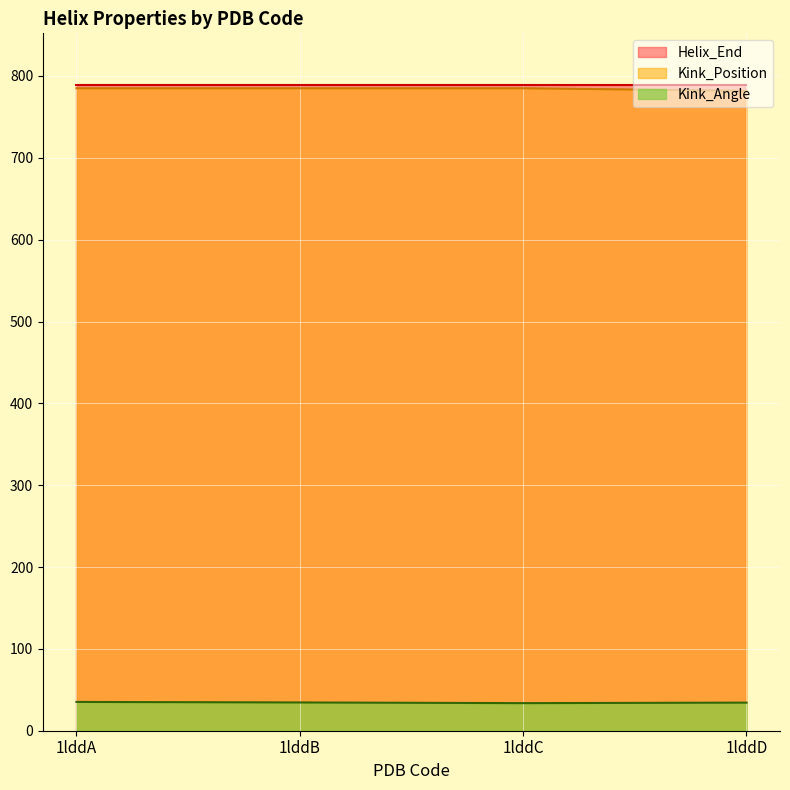

Which series has the largest total across all categories?

Kink_Position